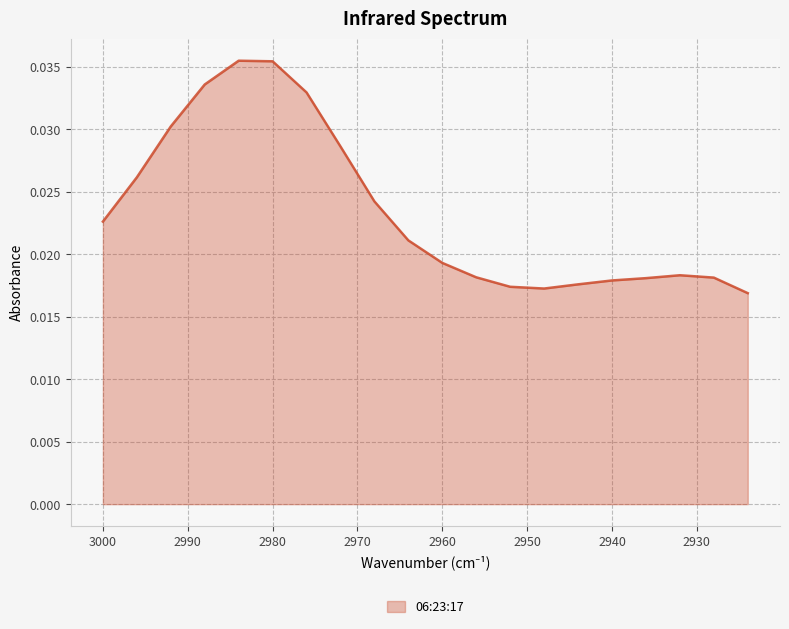

Where is the first local maximum?

2984